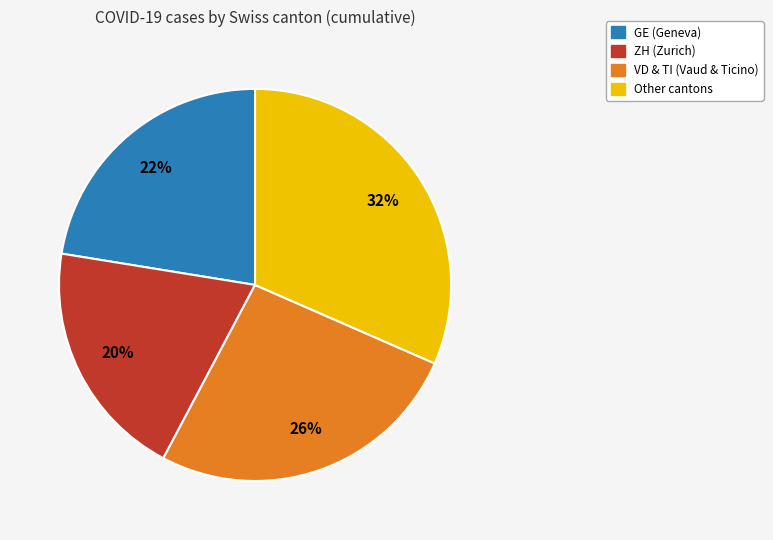

What is the ratio of the value at Other cantons to the value at ZH (Zurich)?

1.6